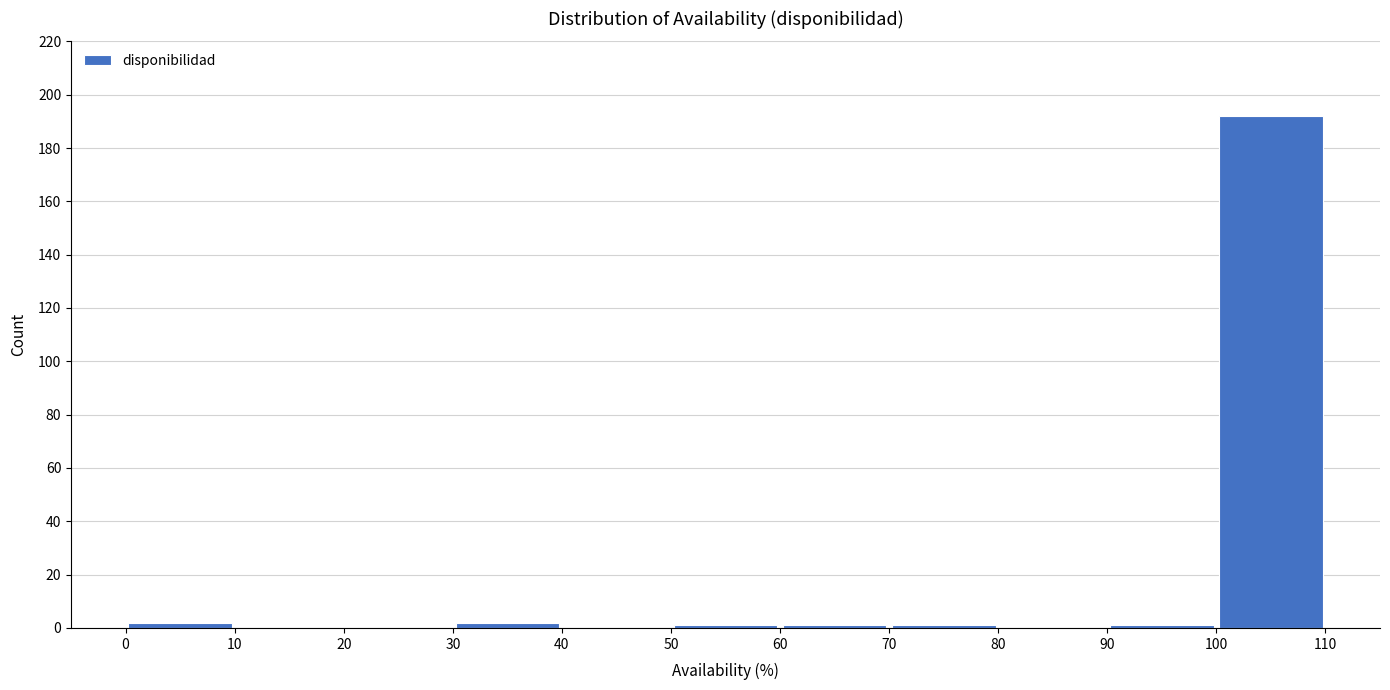

What is the height of the bar covering 0 to 10 on the x-axis? The values are not printed on the chart, so give them approximately, as read against the axis.

2